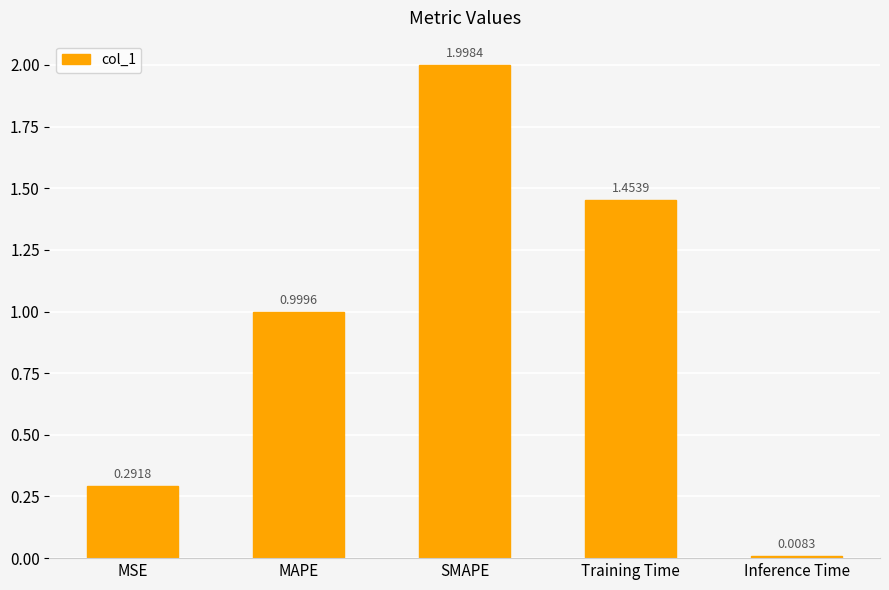

What is the label of the 1st bar from the right?

Inference Time